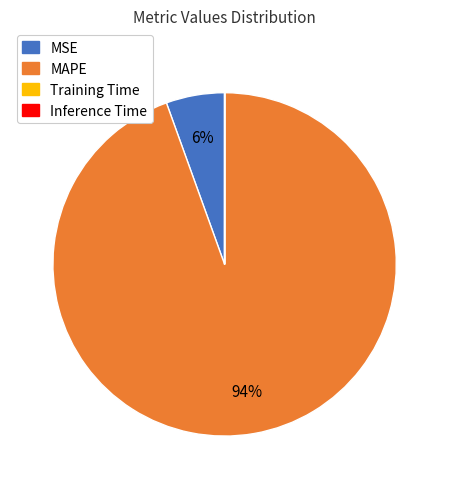

Is there a majority slice in this chart?

Yes